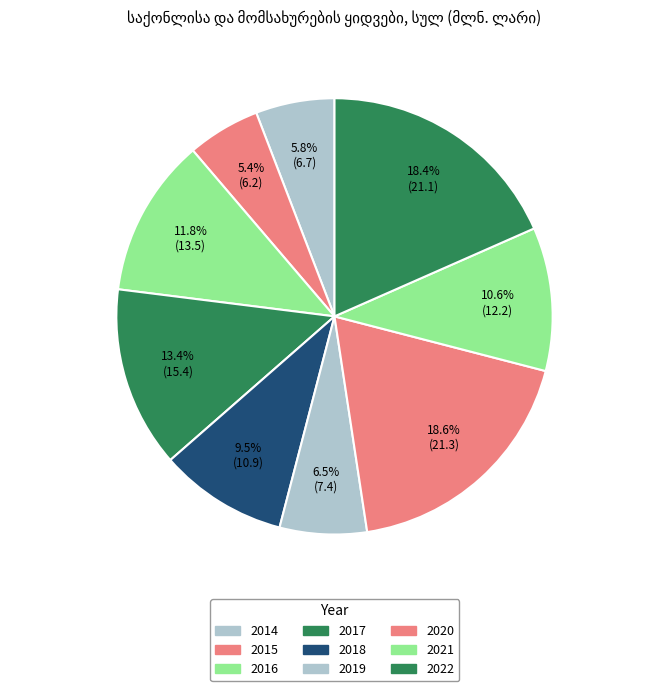

How many slices are in this pie chart?

9